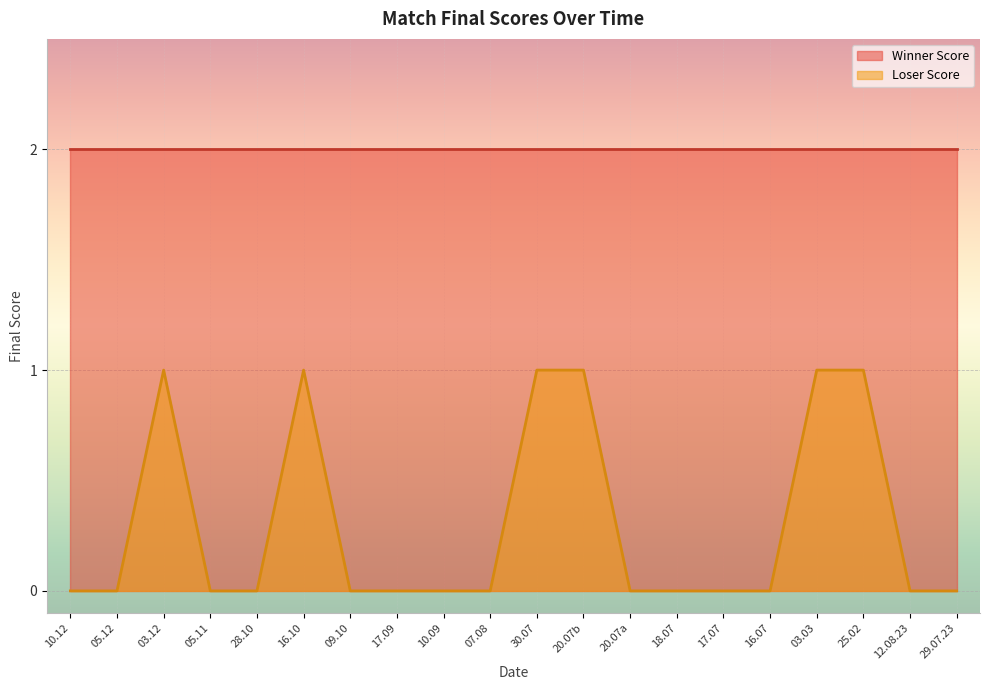

How many series are shown in this chart?

2